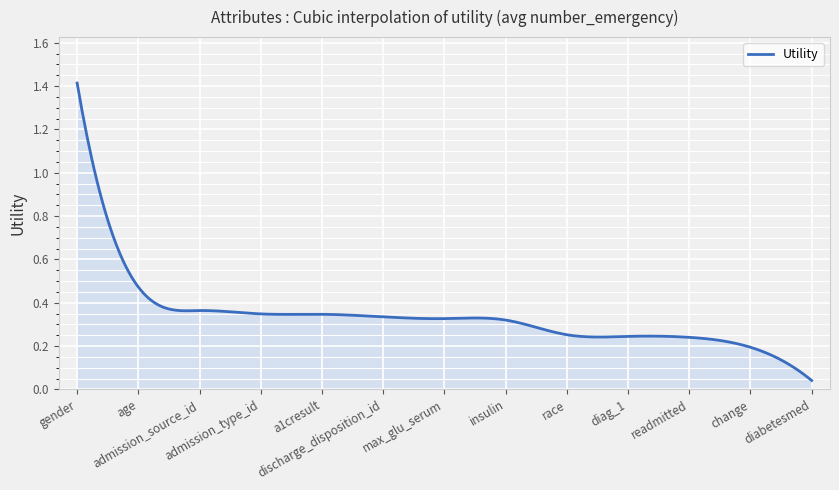

What is the maximum value shown in the chart?

1.4